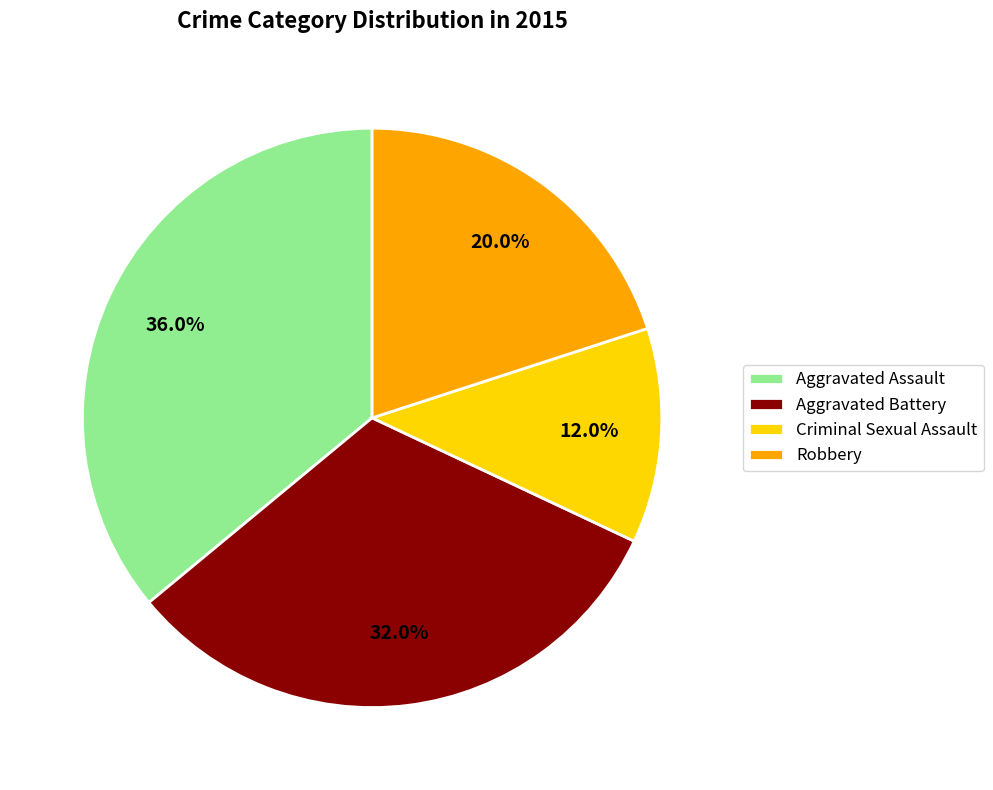

What percentage is the Aggravated Assault slice, to the nearest percent?

36%